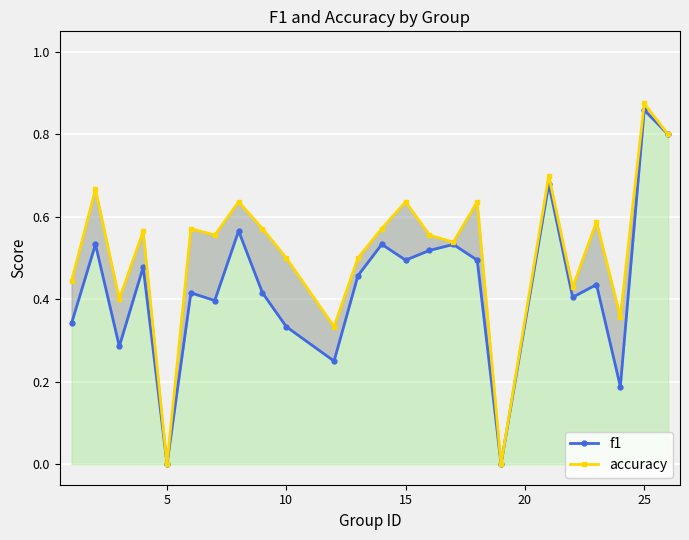

True or false: f1 and accuracy intersect in this chart.

False